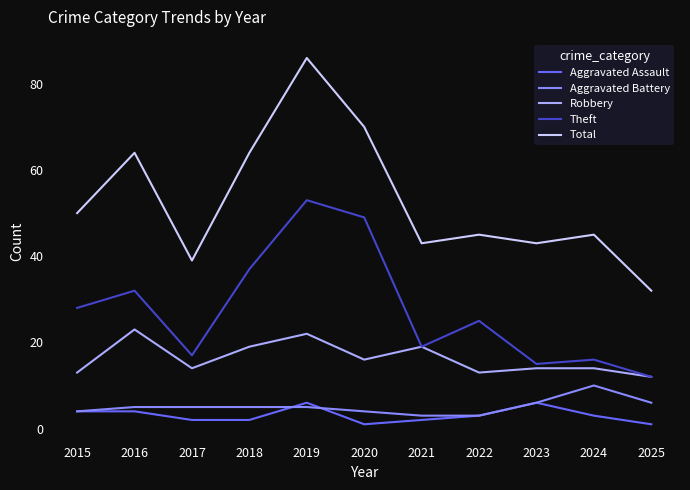

True or false: Aggravated Assault and Total intersect in this chart.

False